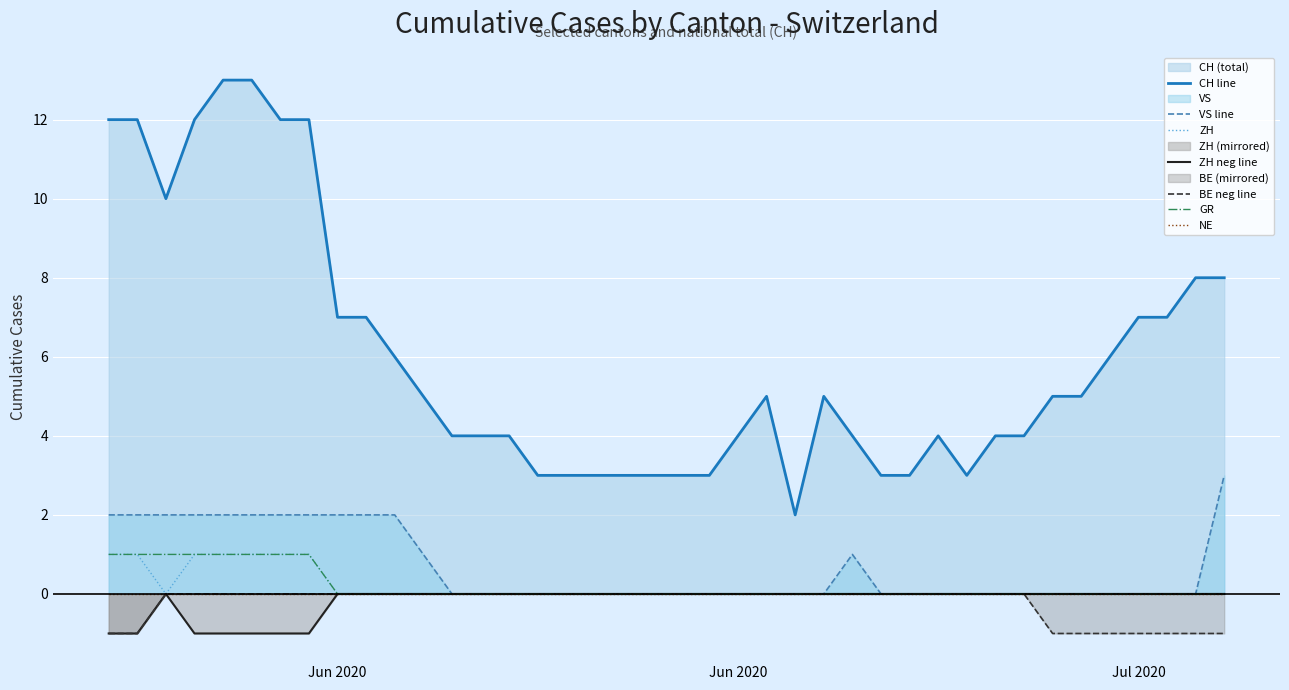

Count the BE values in the range 0 to 1.

31